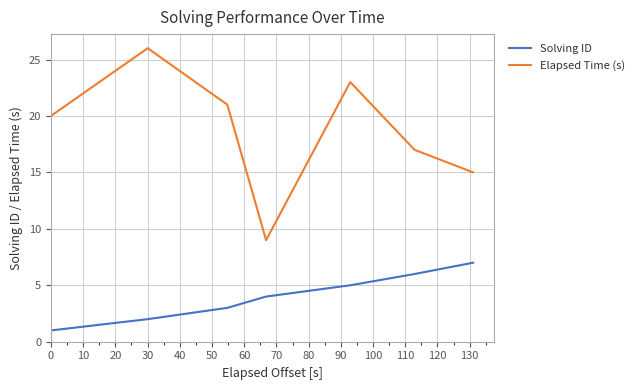

What is the difference between the second highest and second lowest values in the Solving ID series?

4